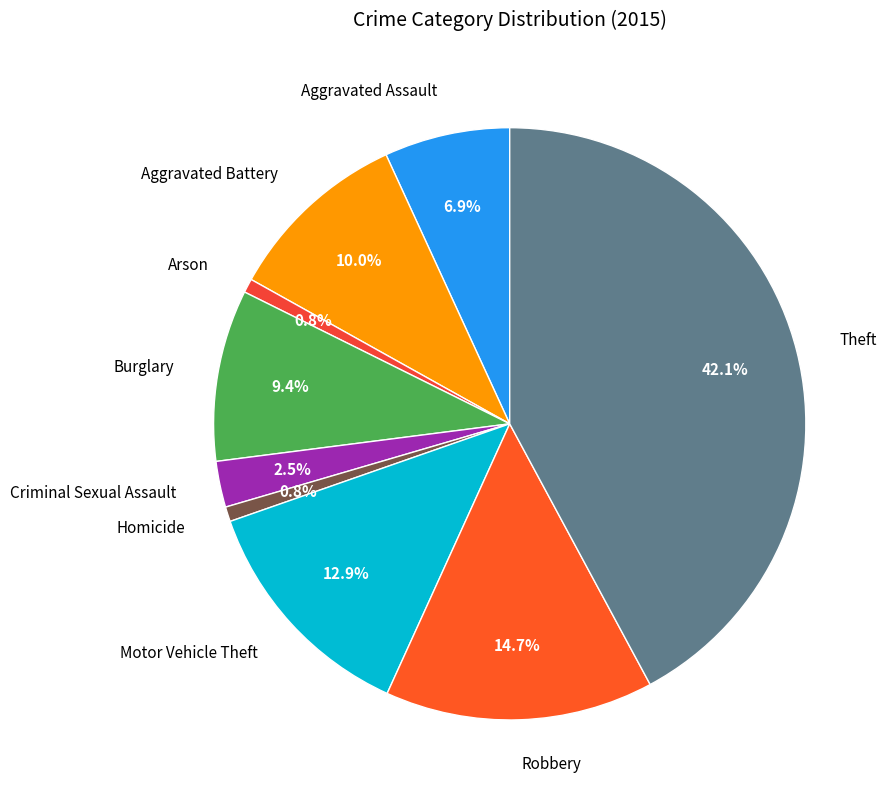

Between Arson and Aggravated Assault, which is larger?

Aggravated Assault